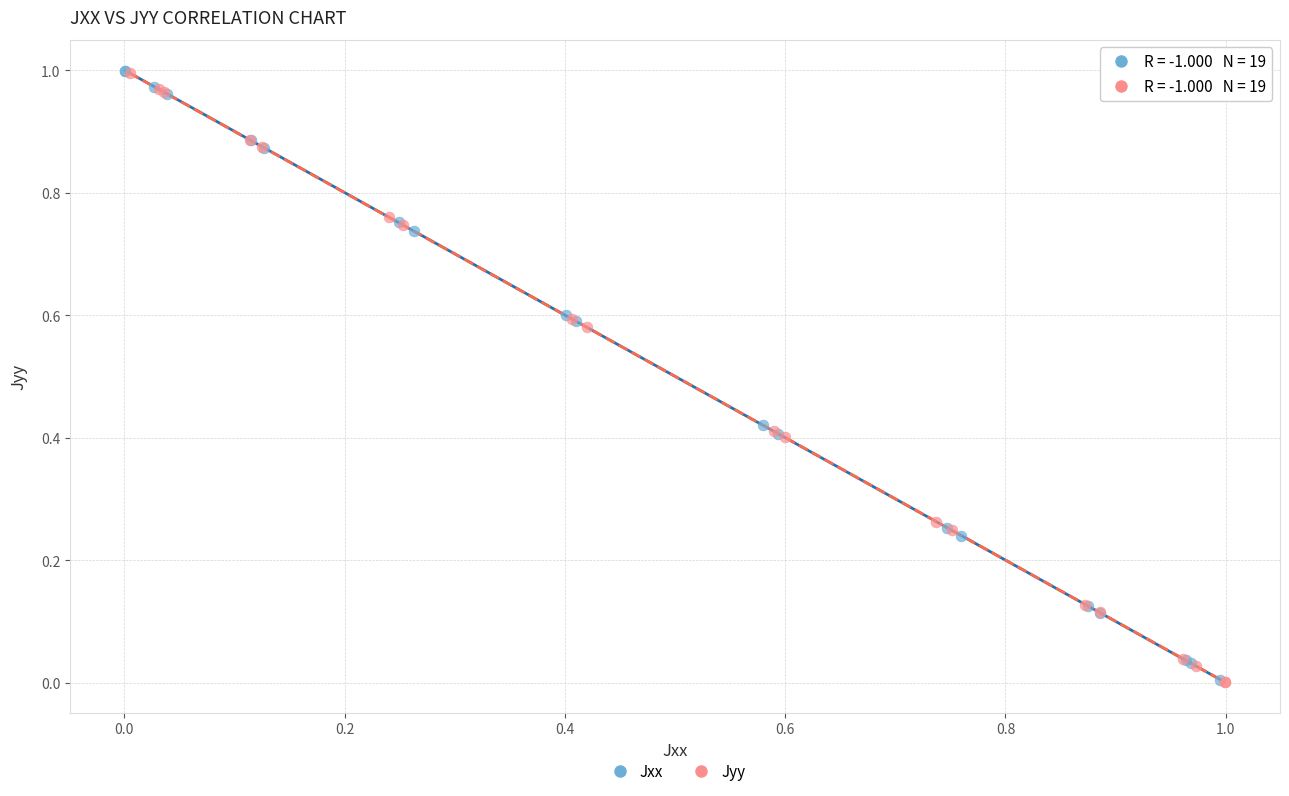

What are all the series names shown in the legend?

Jxx, Jyy